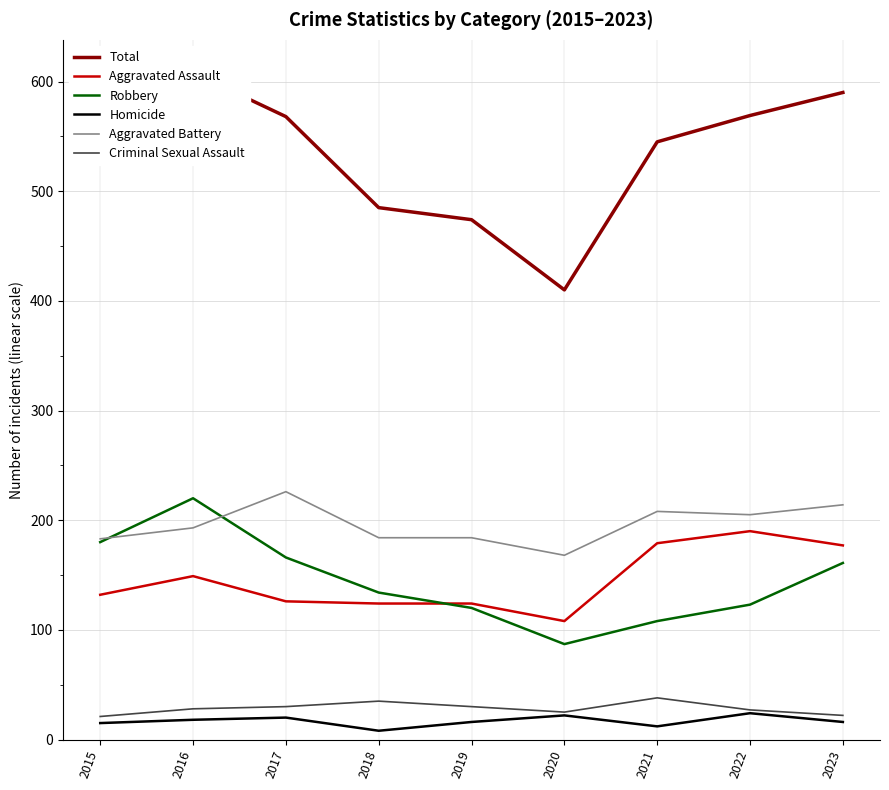

How many interior local valleys does the Aggravated Assault series have?

1